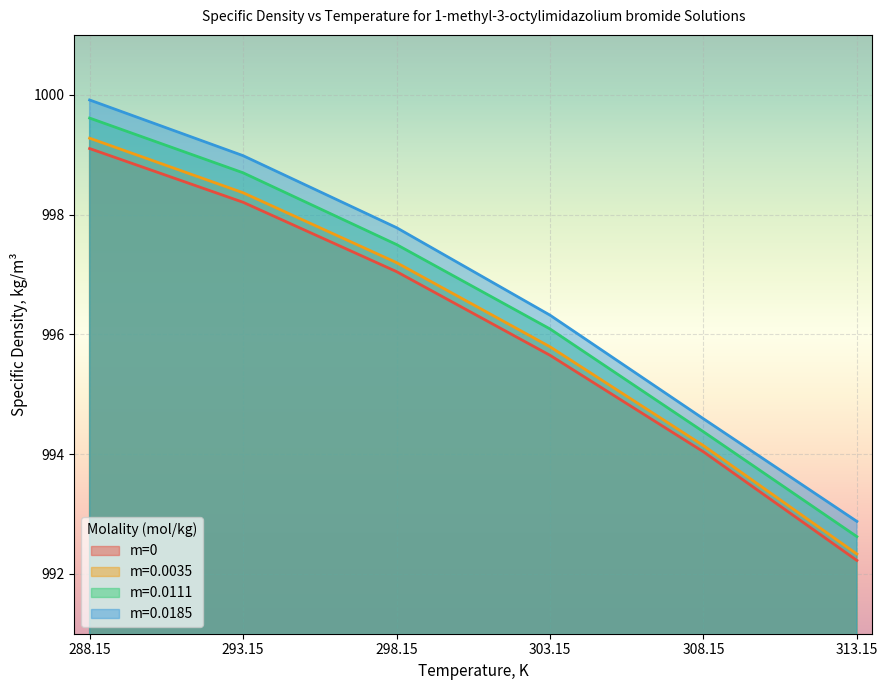

Where is m=0.0185 nearest to the value 996?

303.15